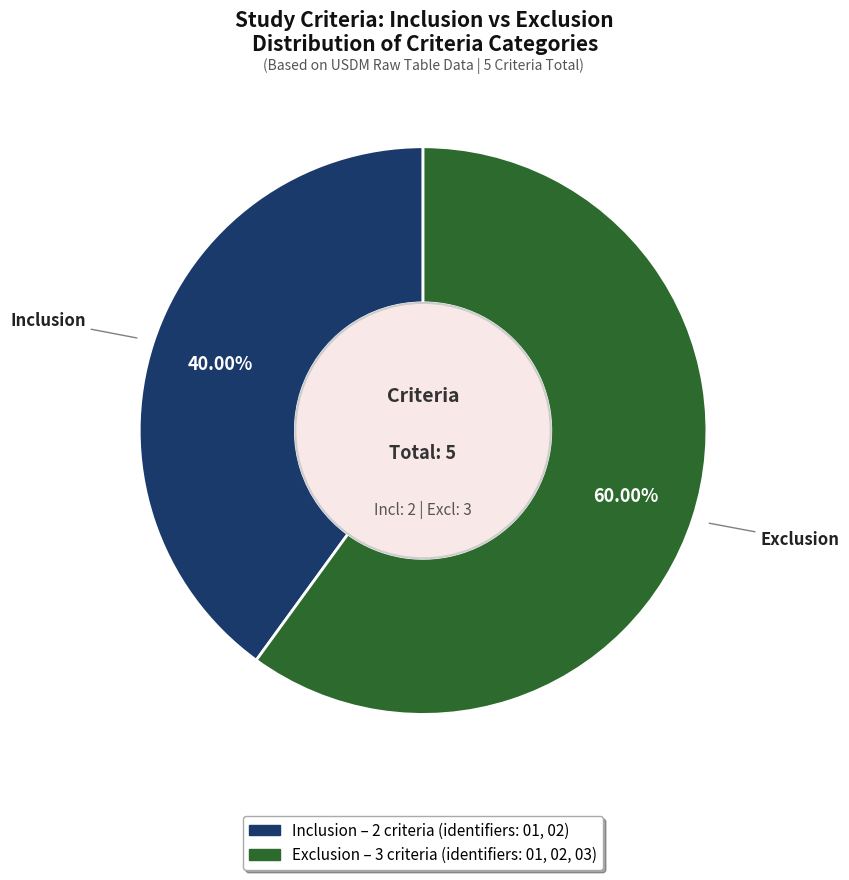

To the nearest percent, what is the average slice percentage?

50%